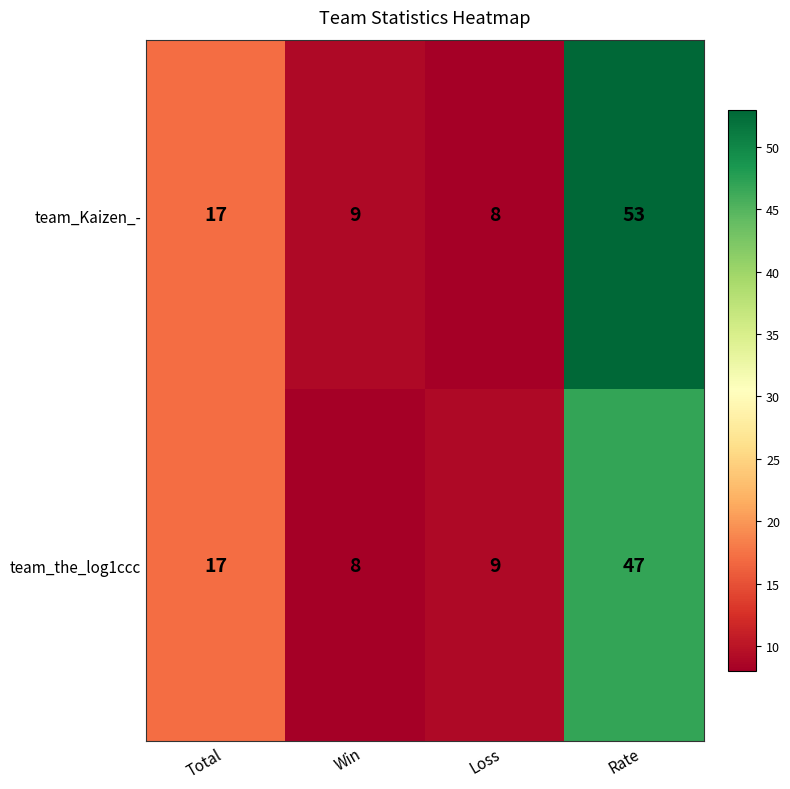

Which series has the largest total across all categories?

team_Kaizen_-